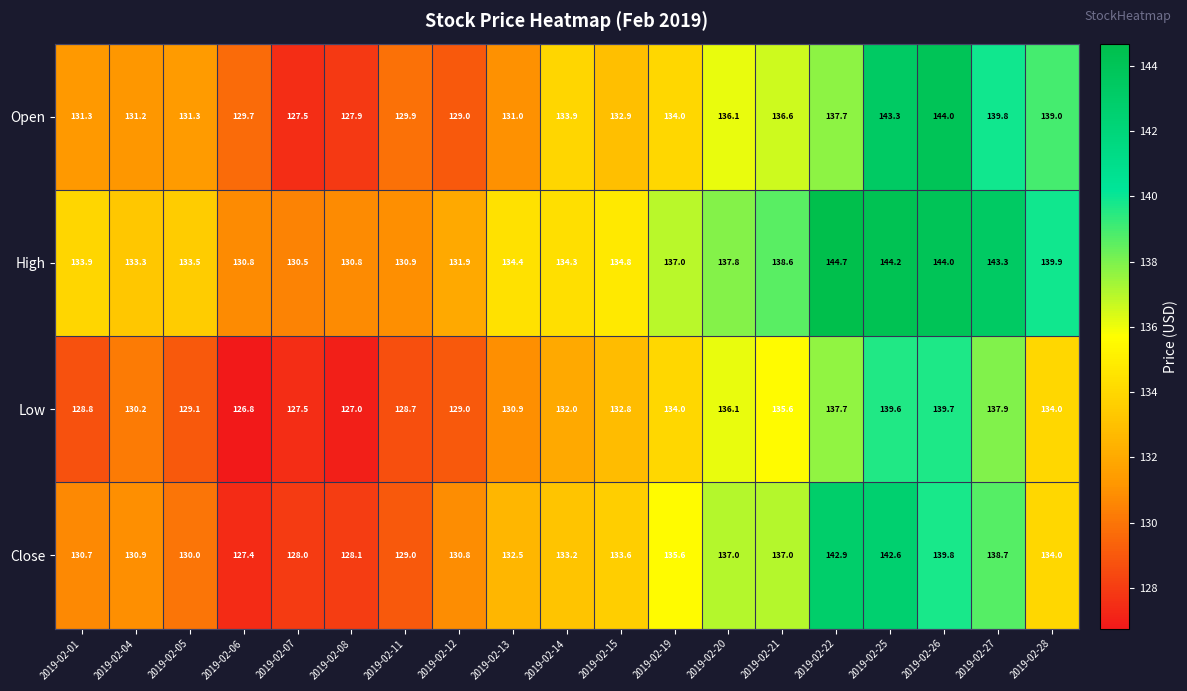

At how many categories does at least one series exceed 129?

19